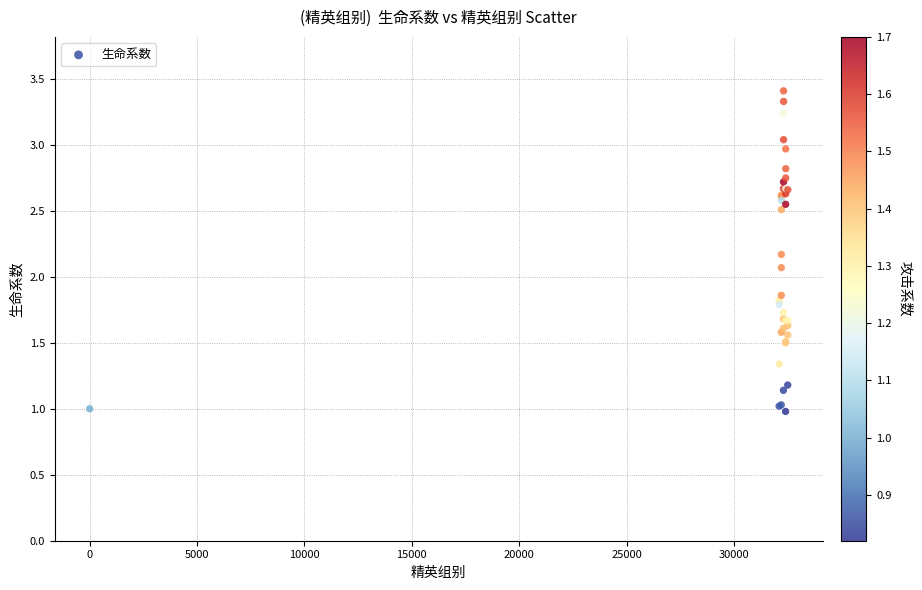

What Y value in the scatter plot is closest to 2?

2.1